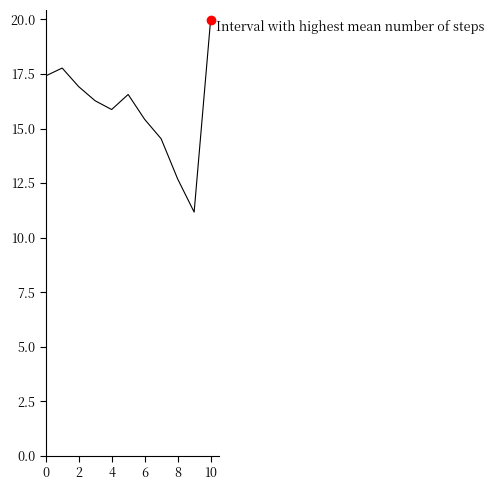

What is the greatest value displayed?

20.0